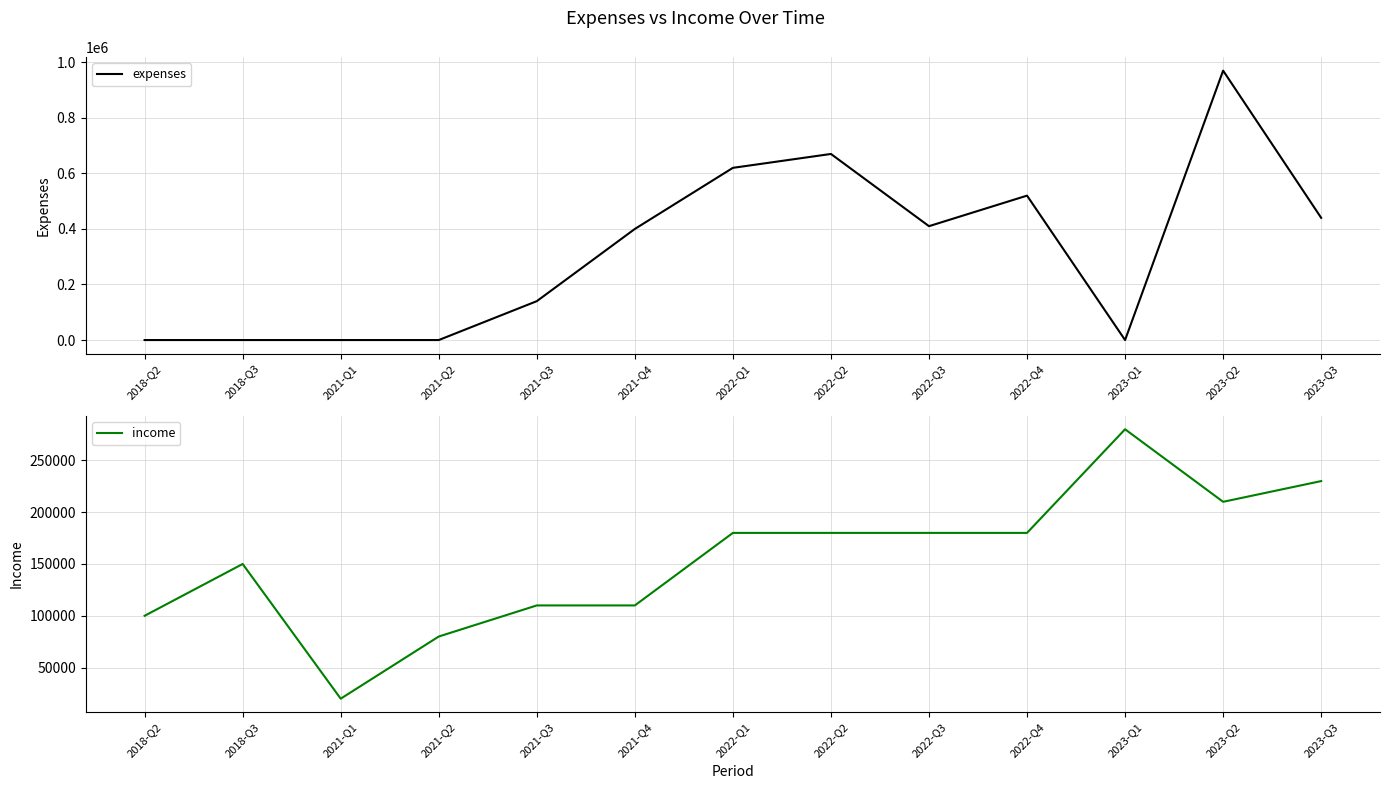

Between 2021-Q4 and 2021-Q2, which is larger?

2021-Q4